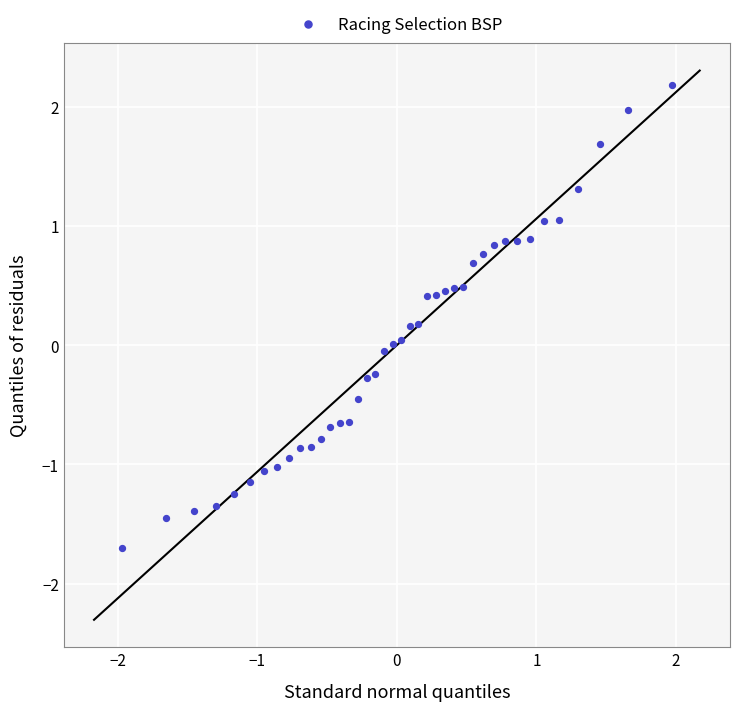

What is the range of X values (max minus min)?

3.9